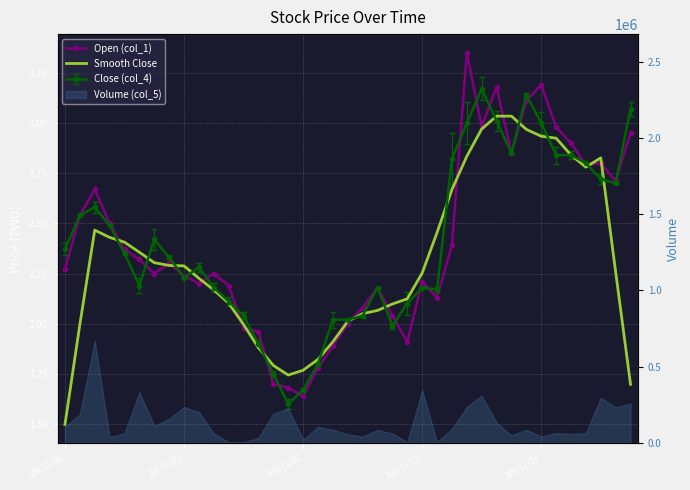

Where is the first local minimum for Open (col_1)?

6